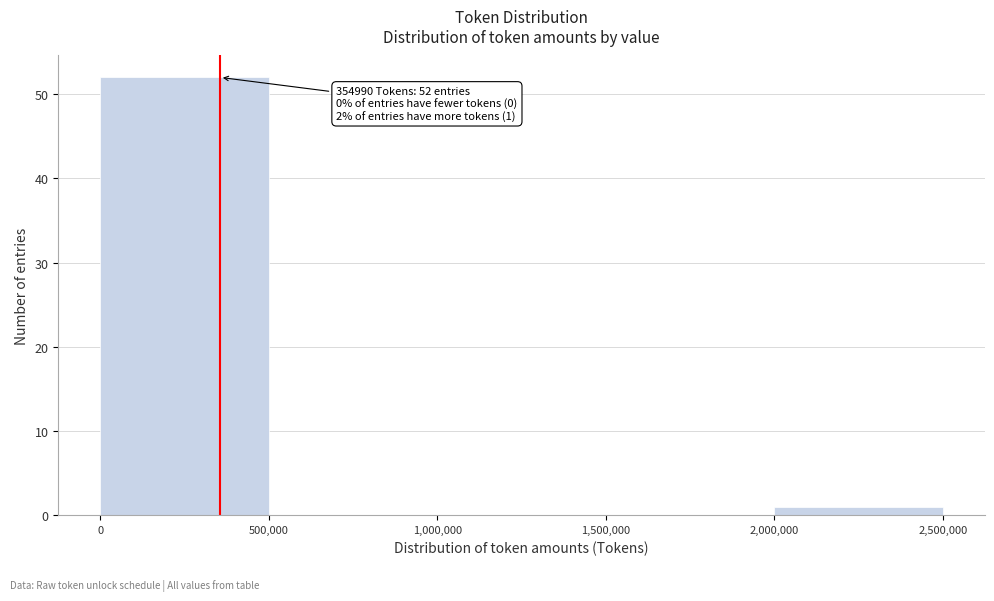

Over which range of the x-axis is the bar tallest?

0 to 500,000